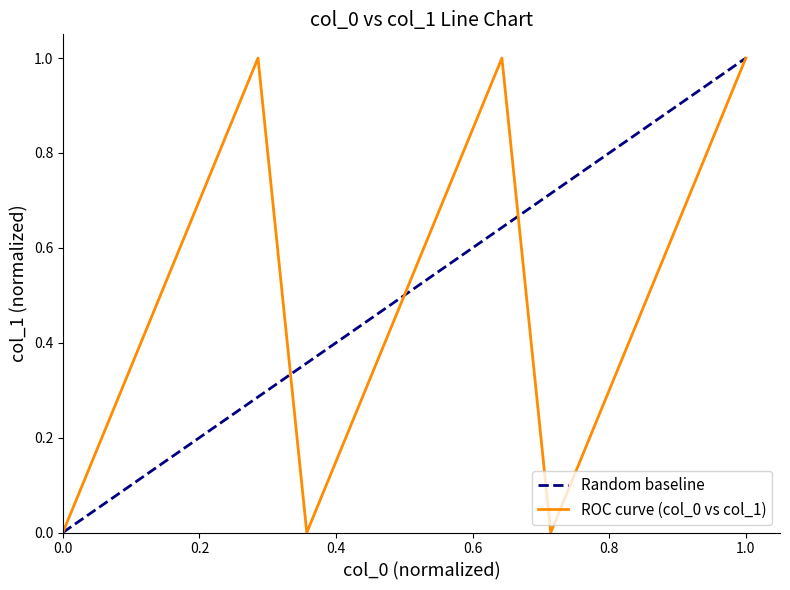

Count the values in the range 0 to 1.

15